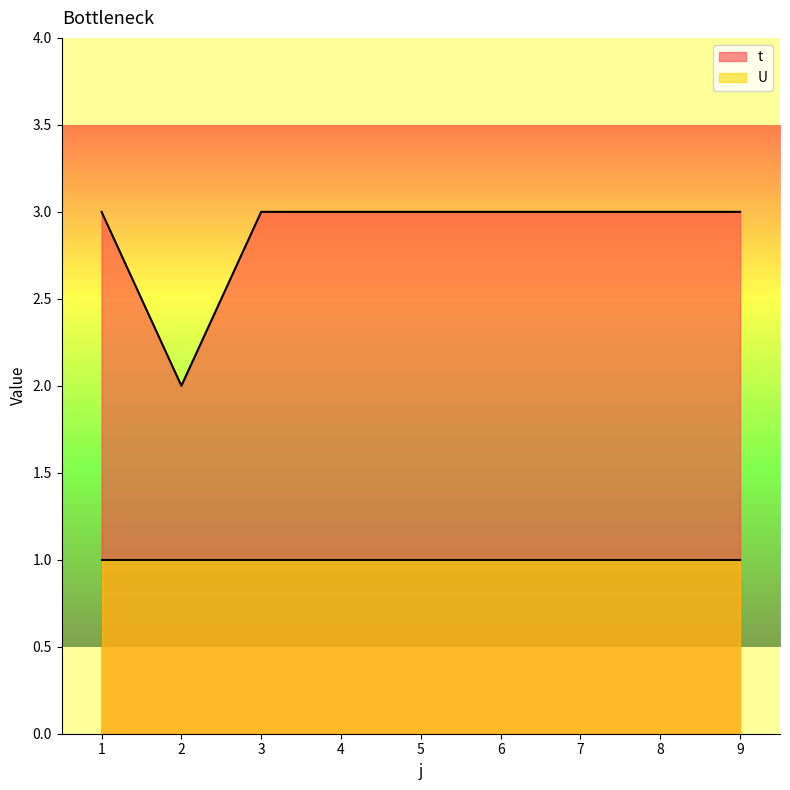

True or false: the data shows 3 at 1.

True